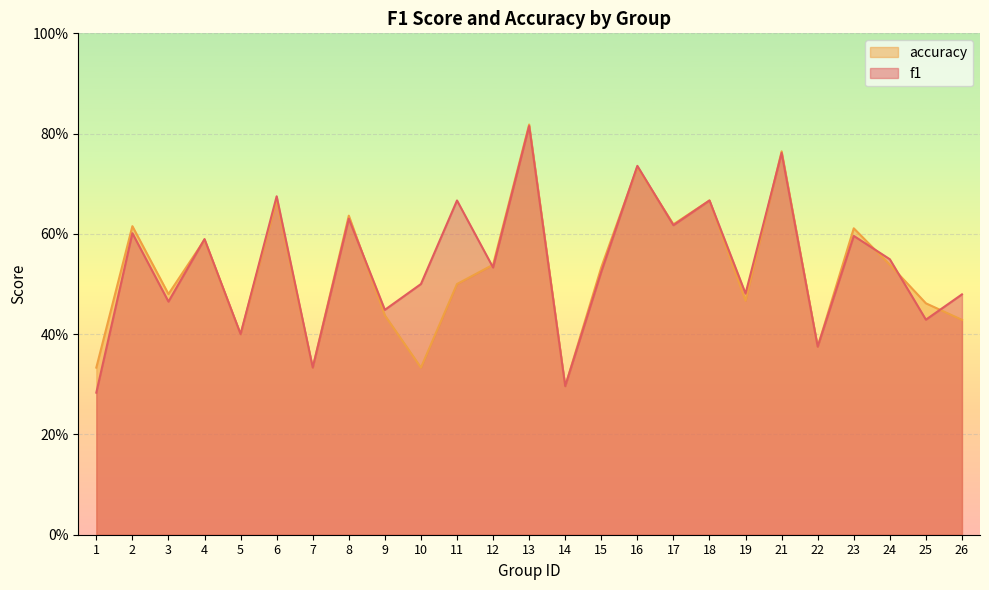

List the labels in order of f1 value, largest first.

13, 21, 16, 6, 11, 18, 8, 17, 2, 23, 4, 24, 12, 15, 10, 19, 26, 3, 9, 25, 5, 22, 7, 14, 1